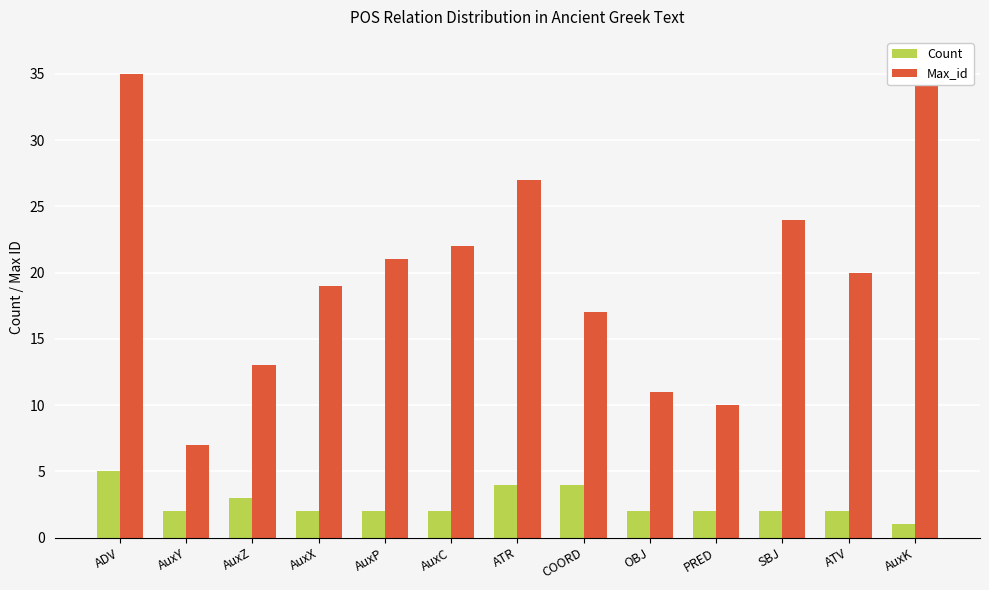

What are all the series names shown in the legend?

Count, Max_id